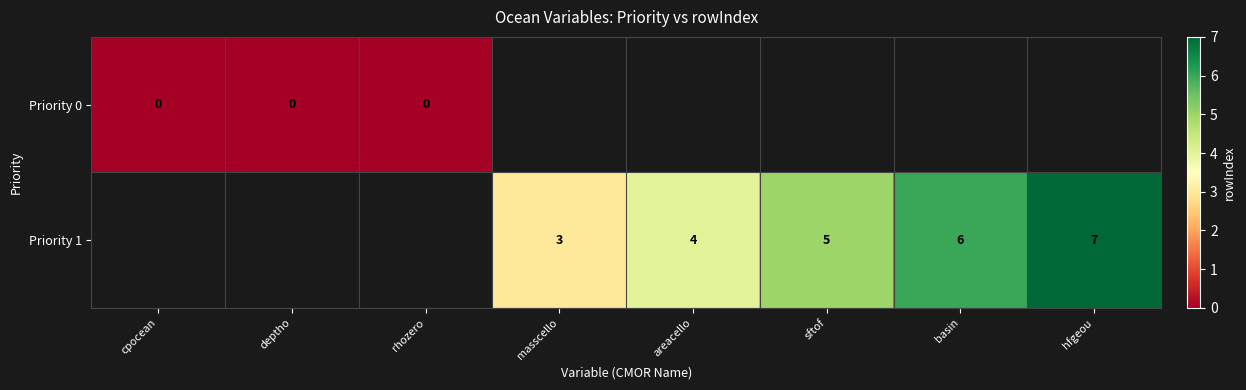

At how many categories does at least one series exceed 3?

4